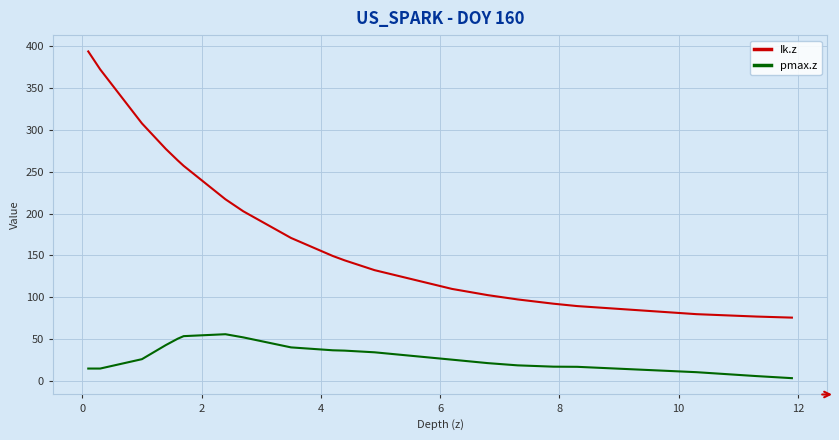

True or false: pmax.z and Ik.z cross at least once.

False